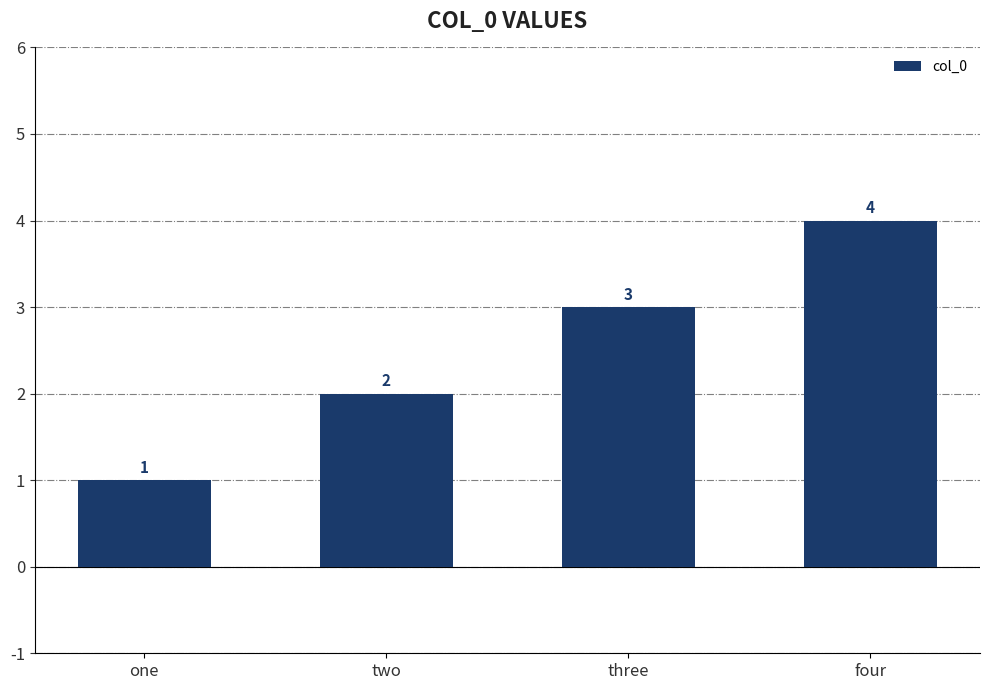

What position from the left is one?

1